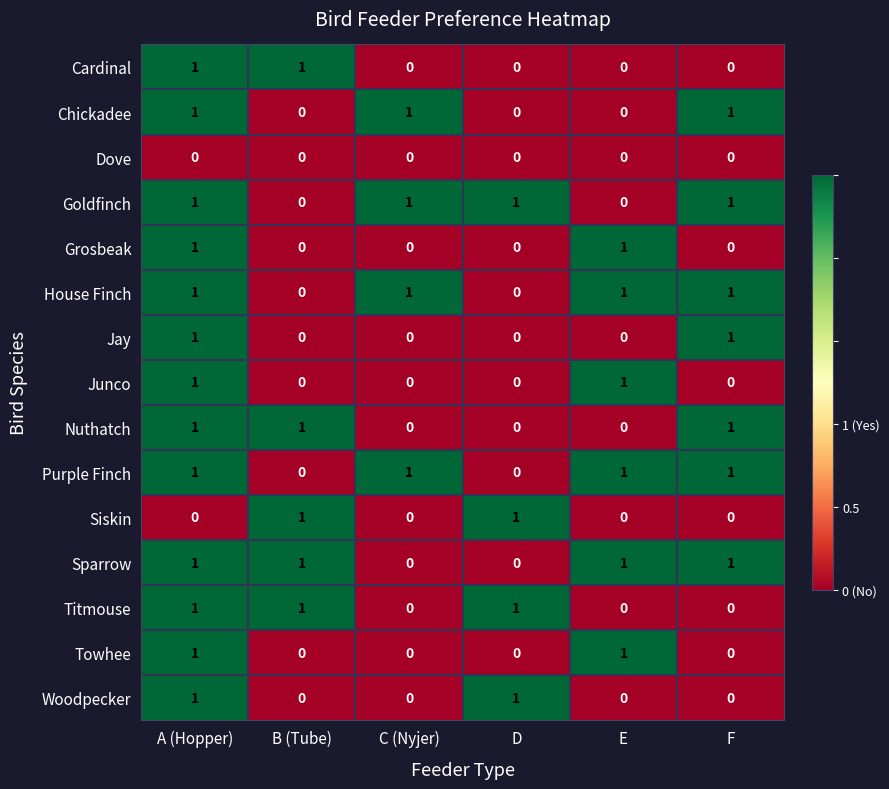

Is it true that Woodpecker equals 0 at E?

True